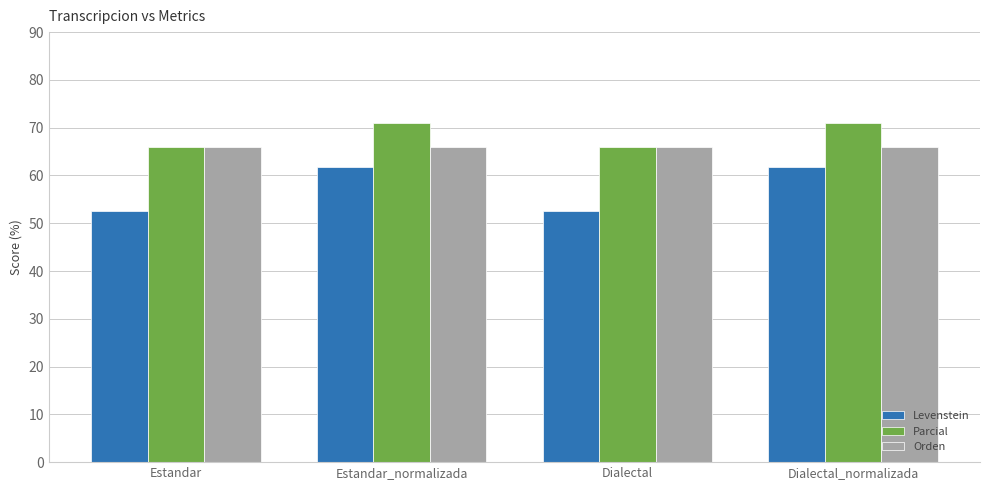

Reading left to right, list all the values displayed in this chart.

Levenstein: Estandar=52.6	Estandar_normalizada=61.8	Dialectal=52.6	Dialectal_normalizada=61.8
Parcial: Estandar=66.0	Estandar_normalizada=71.0	Dialectal=66.0	Dialectal_normalizada=71.0
Orden: Estandar=66.0	Estandar_normalizada=66.0	Dialectal=66.0	Dialectal_normalizada=66.0